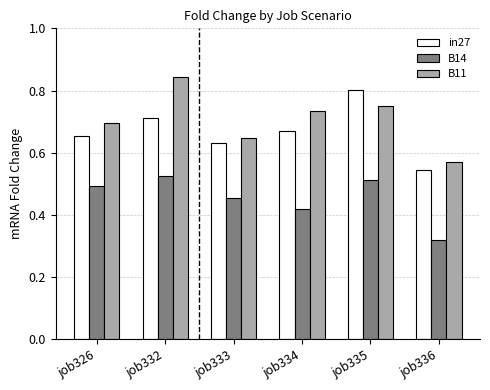

At how many categories does at least one series exceed 0?

6